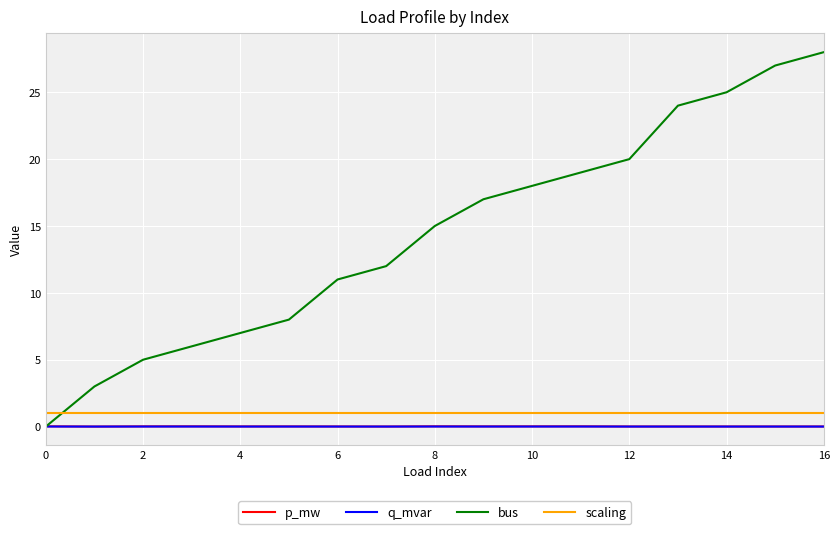

What is the highest value of the bus series?

28.0